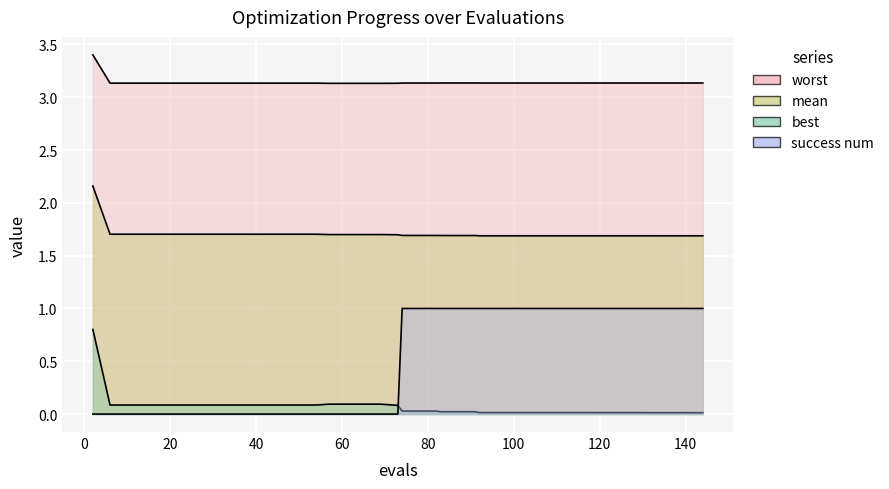

How many categories are shown in the chart?

40